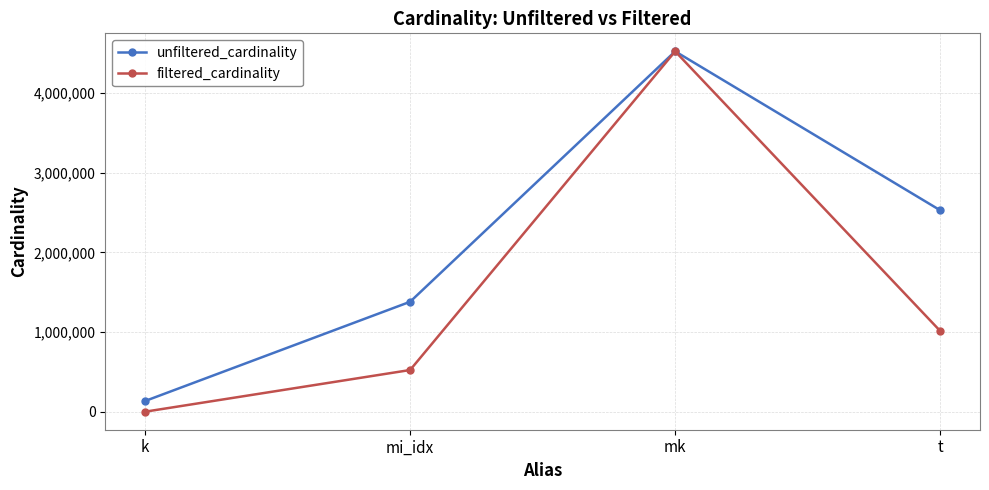

Where is the first local maximum for unfiltered_cardinality?

mk